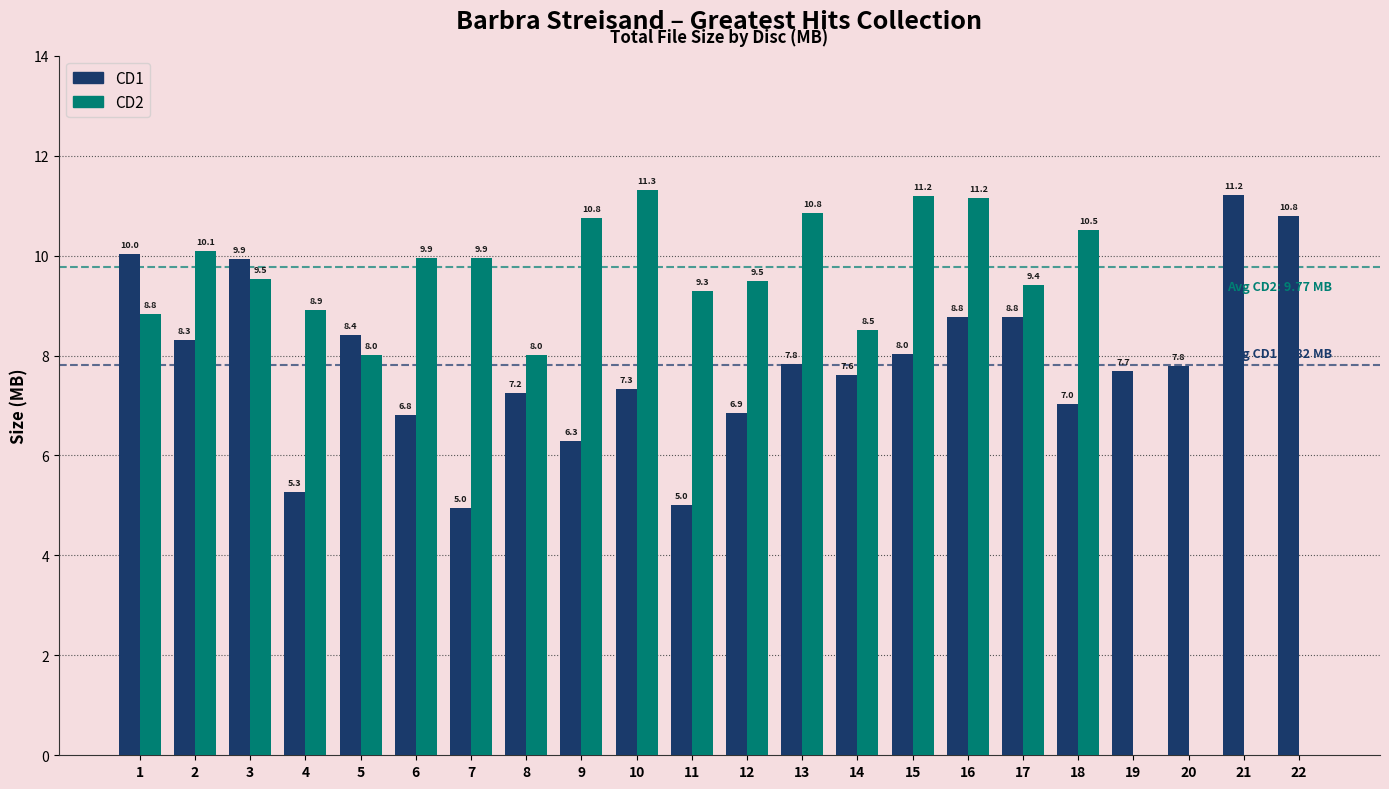

The value of CD1 at 20 is 11.1. True or false?

False